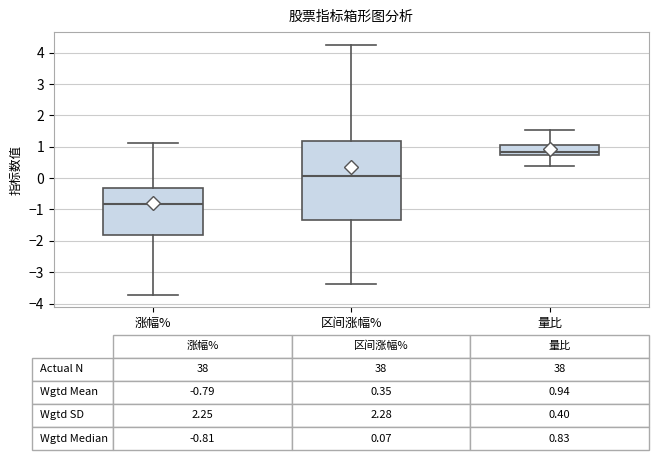

Comparing the boxes themselves (not the whiskers), which one is the tallest?

区间涨幅%